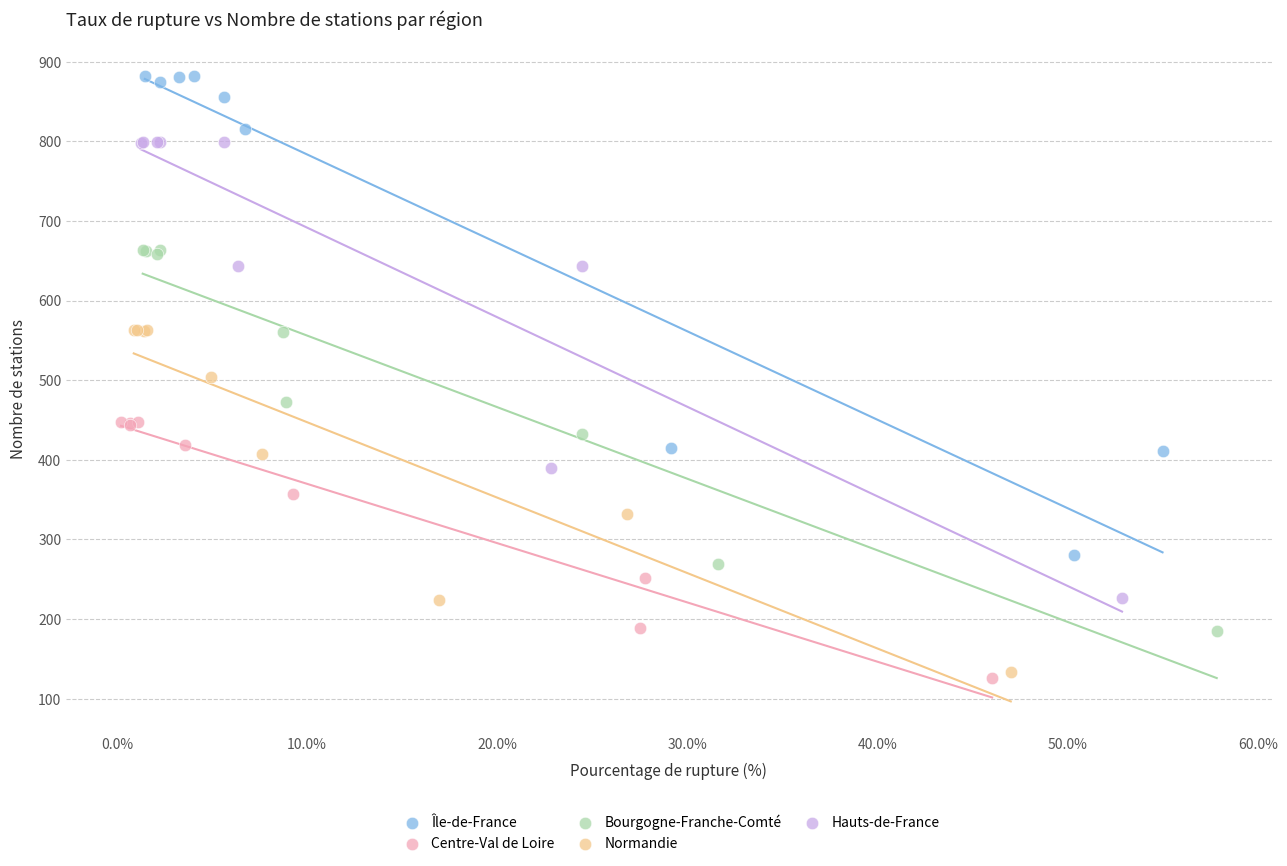

Which series has the largest Y range (max minus min)?

Île-de-France